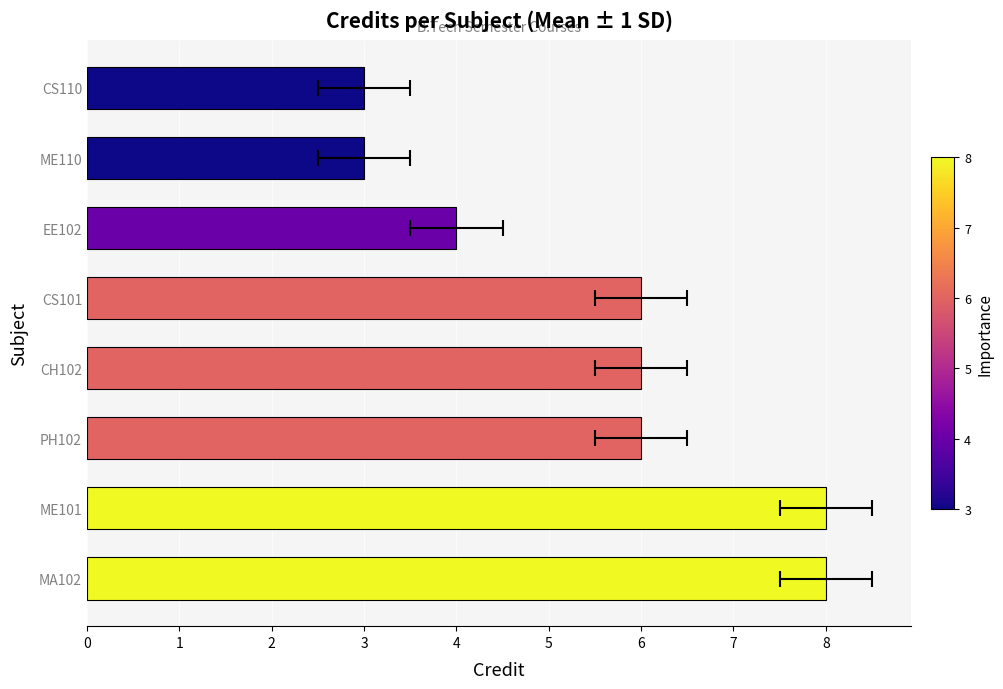

Does the chart contain stacked bars?

No